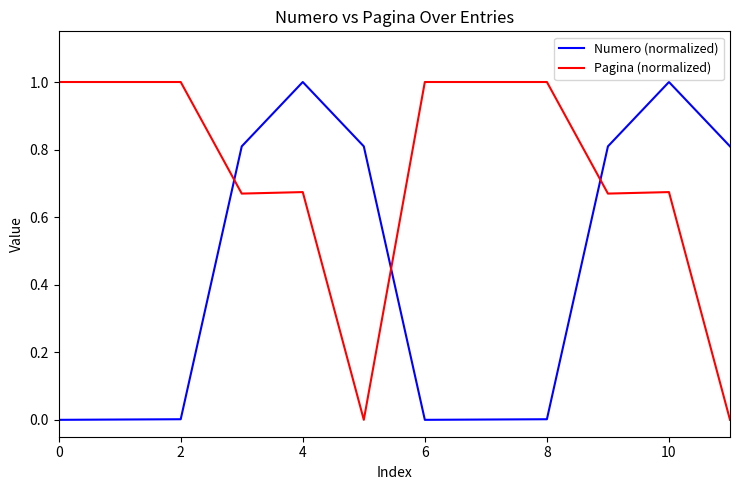

What is the highest value of the Numero (normalized) series?

1.0